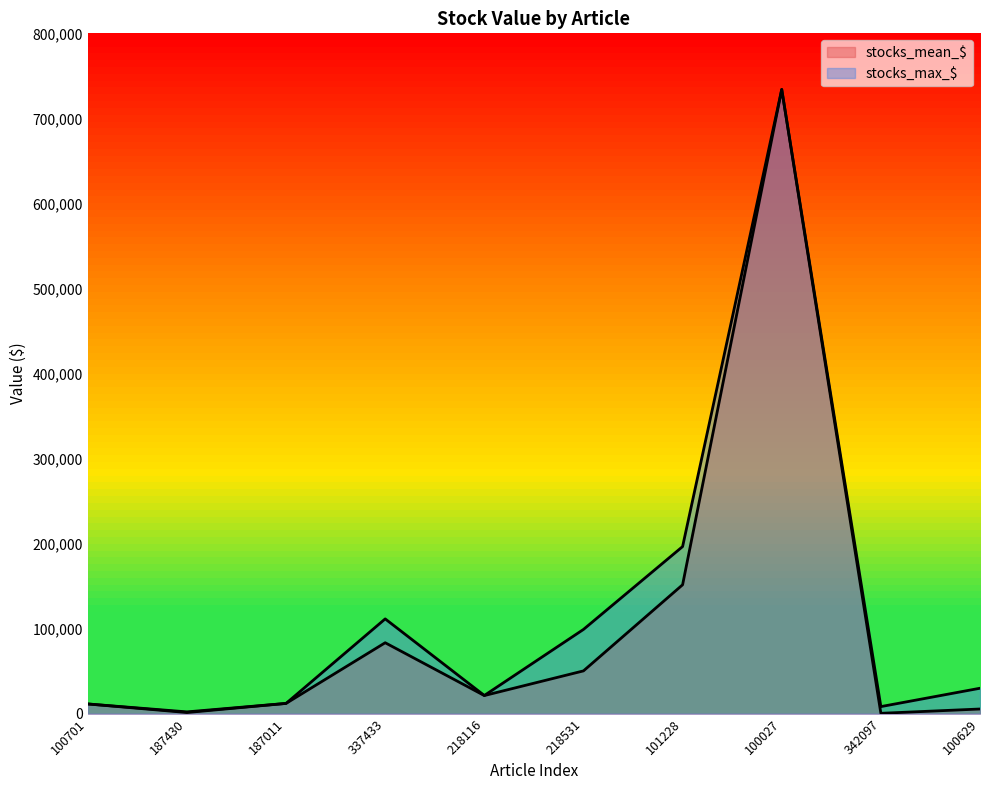

True or false: stocks_mean_$ and stocks_max_$ cross at least once.

False